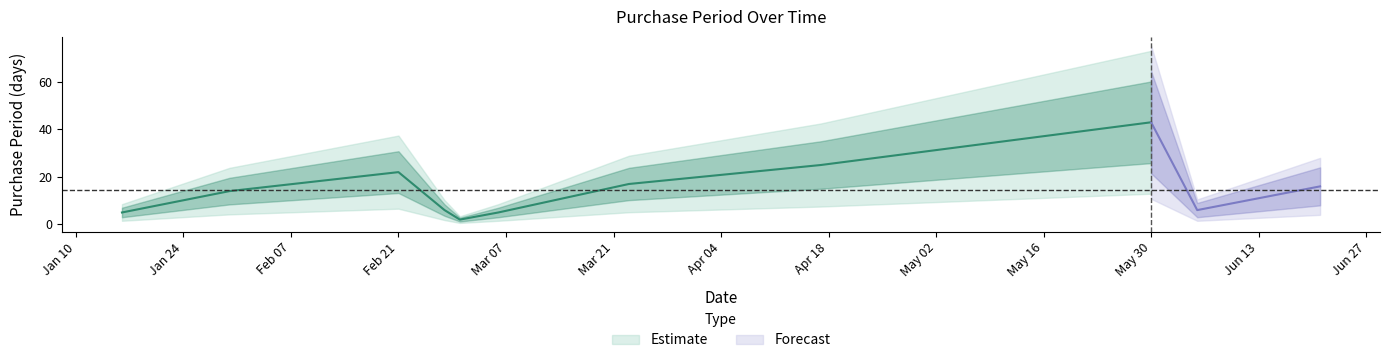

List the labels in order of value, largest first.

2017-05-30, 2017-04-17, 2017-02-21, 2017-03-23, 2017-06-21, 2017-01-30, 2017-02-27, 2017-06-05, 2017-01-16, 2017-03-06, 2017-03-01